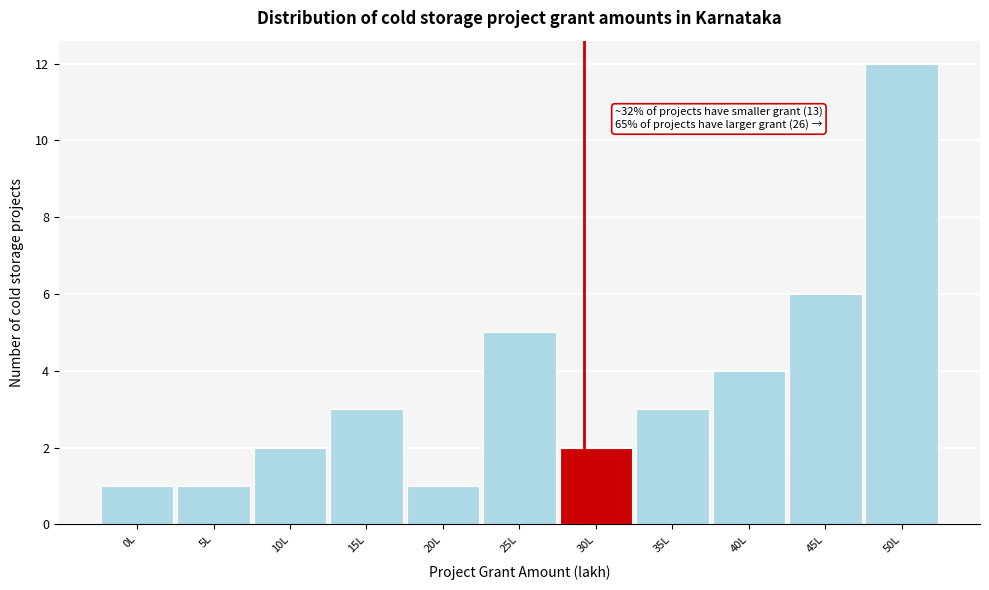

Reading right to left, transcribe all the data shown in this chart.

50L=12	45L=6	40L=4	35L=3	30L=2	25L=5	20L=1	15L=3	10L=2	5L=1	0L=1